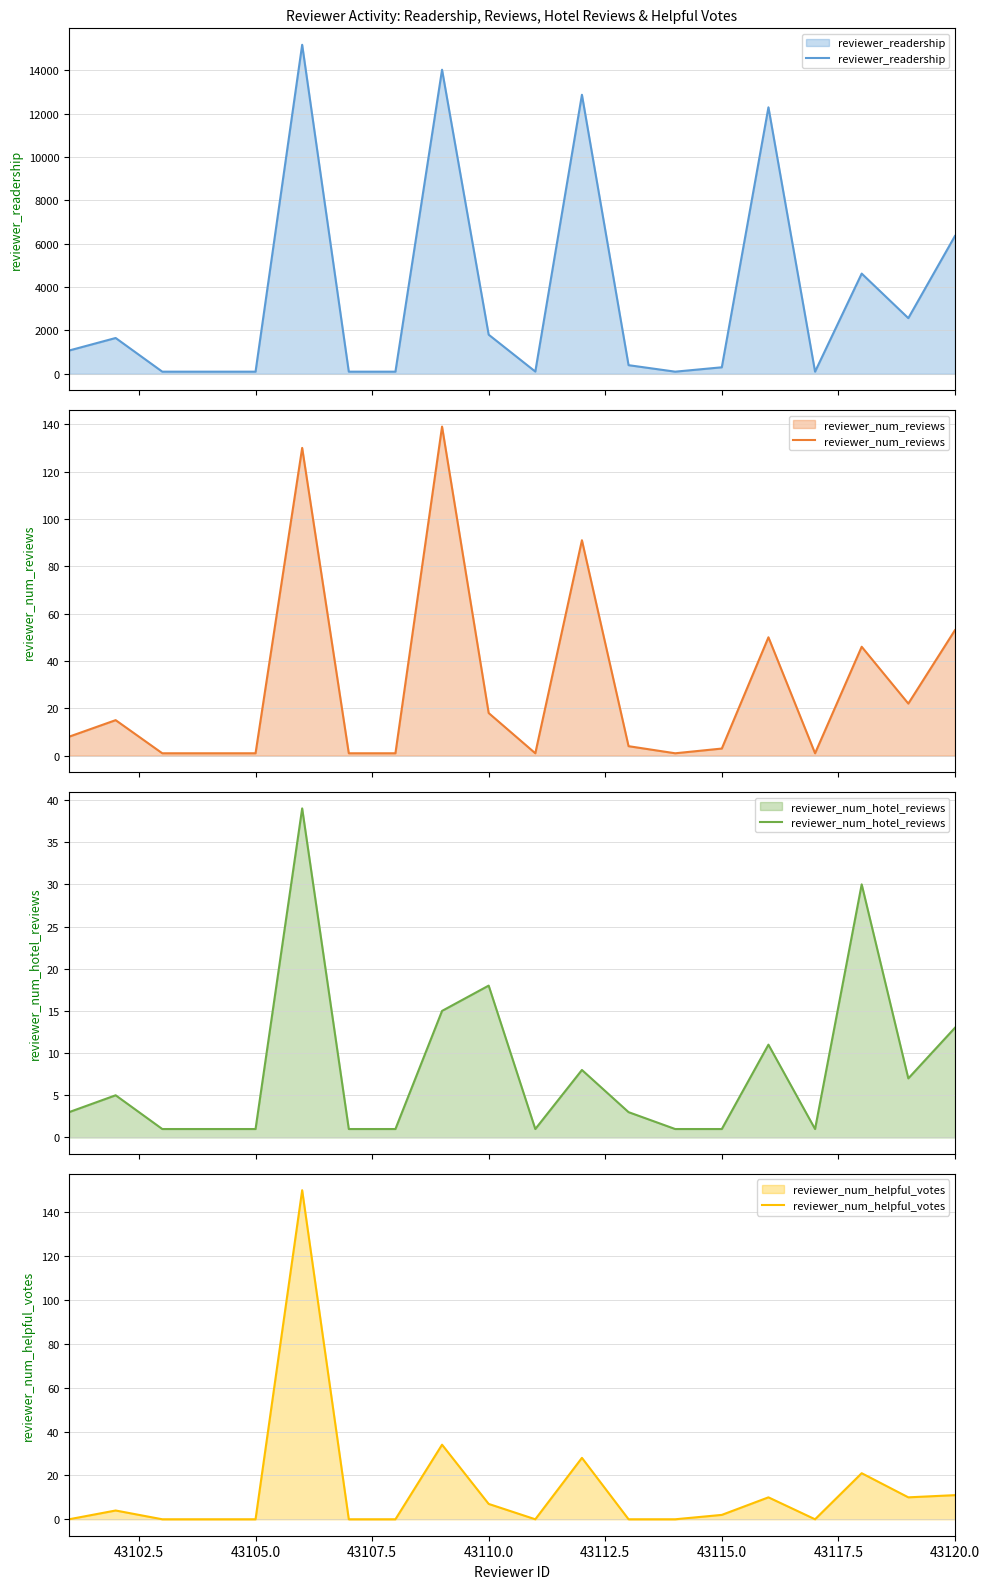

In reviewer_readership, how many points are lower than both neighbors (excluding endpoints)?

4